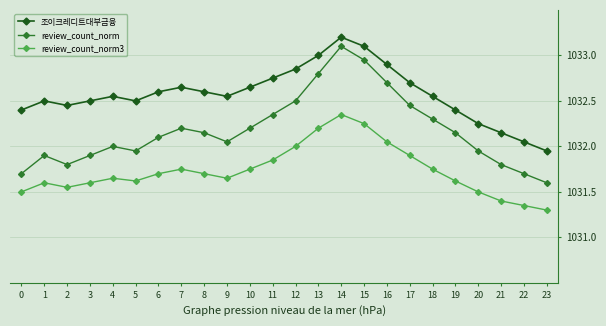

What is the difference between the review_count_norm values at 19 and 17?

0.3